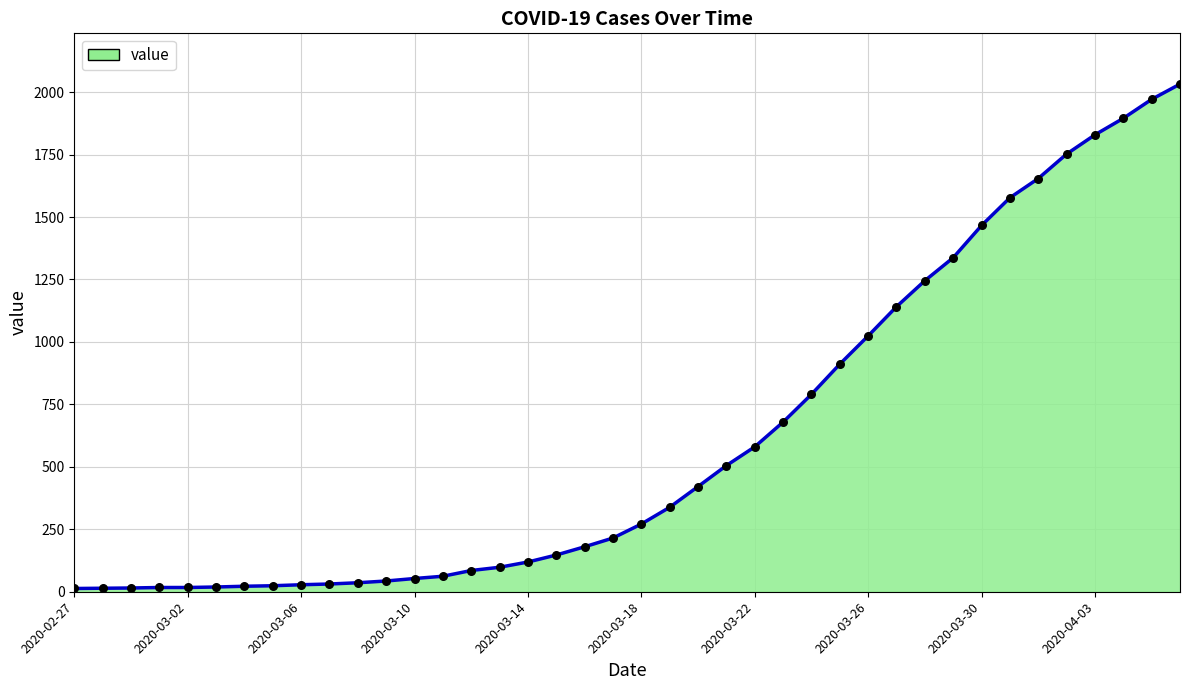

What is the difference between the maximum and minimum values?

2019